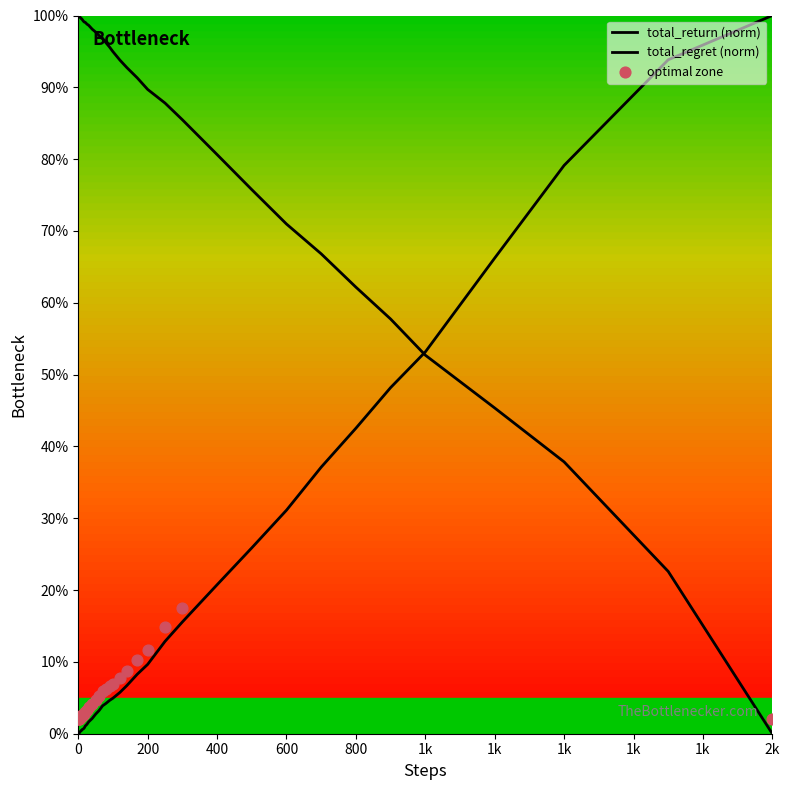

Which series reaches the maximum Y coordinate?

total_regret